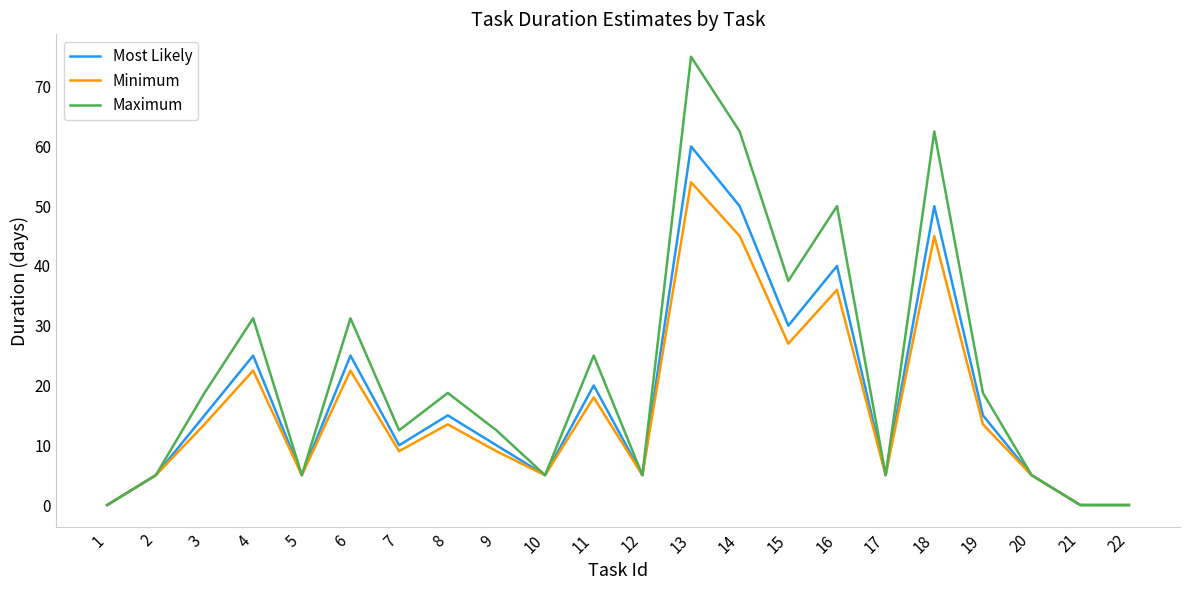

The value of Maximum at 12 is 7.7. True or false?

False